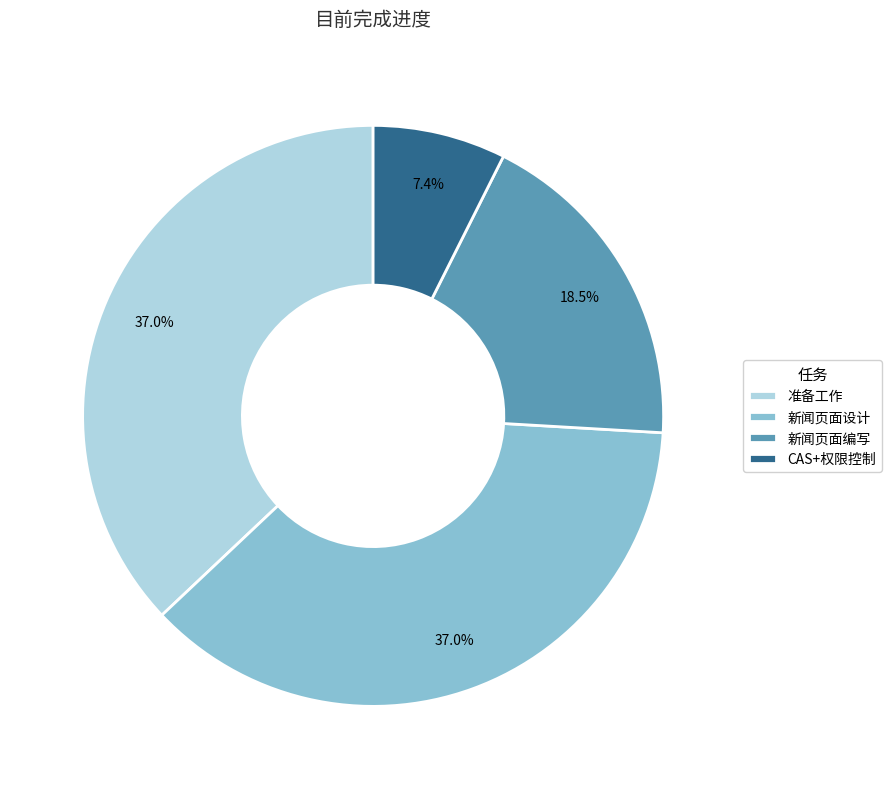

To the nearest percent, what is the difference between the 准备工作 and CAS+权限控制 slice percentages?

30%